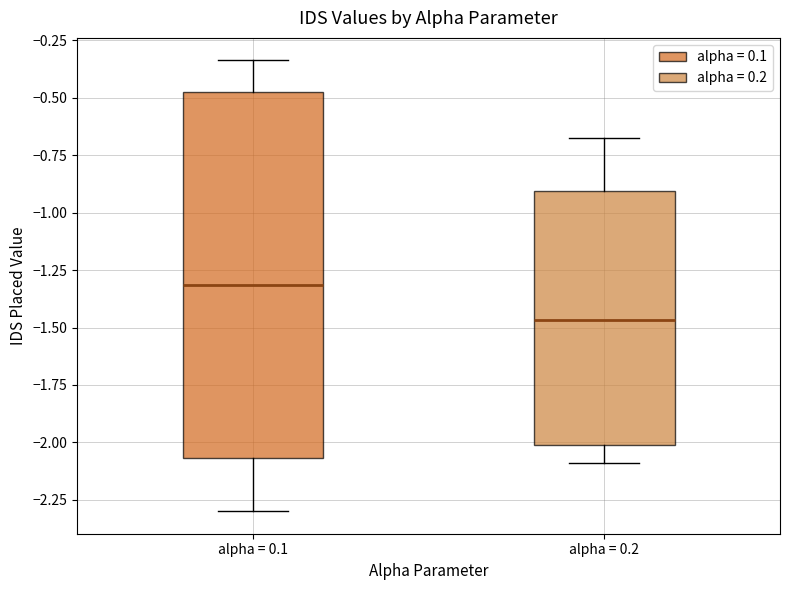

Reading left to right, read every box against the y-axis: the position of its median line, the range the box covers, and the ends of its whiskers. The values are not printed on the chart, so give them approximately, as read against the axis.

alpha = 0.1: median -1.30, box -2.05 to -0.45, whiskers -2.30 to -0.35
alpha = 0.2: median -1.45, box -2.00 to -0.90, whiskers -2.10 to -0.65